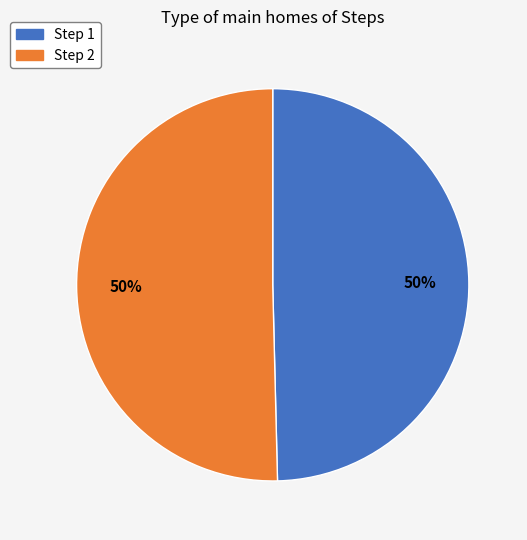

To the nearest percent, what is the average slice percentage?

50%